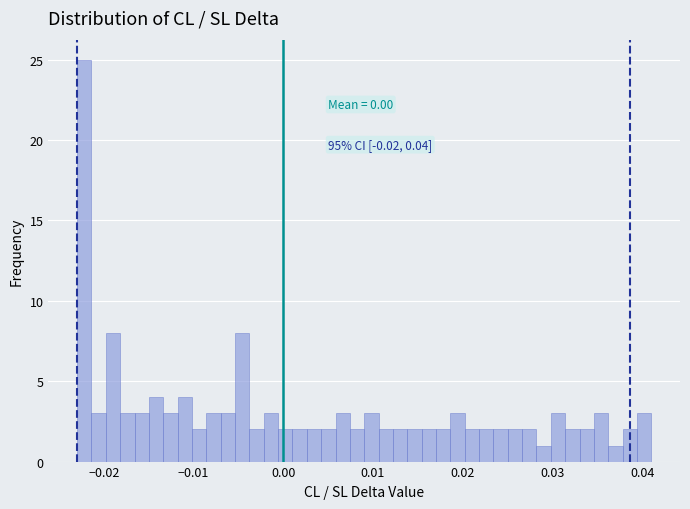

Read against the x-axis, roughly where is the centre of the tallest bar?

-0.022